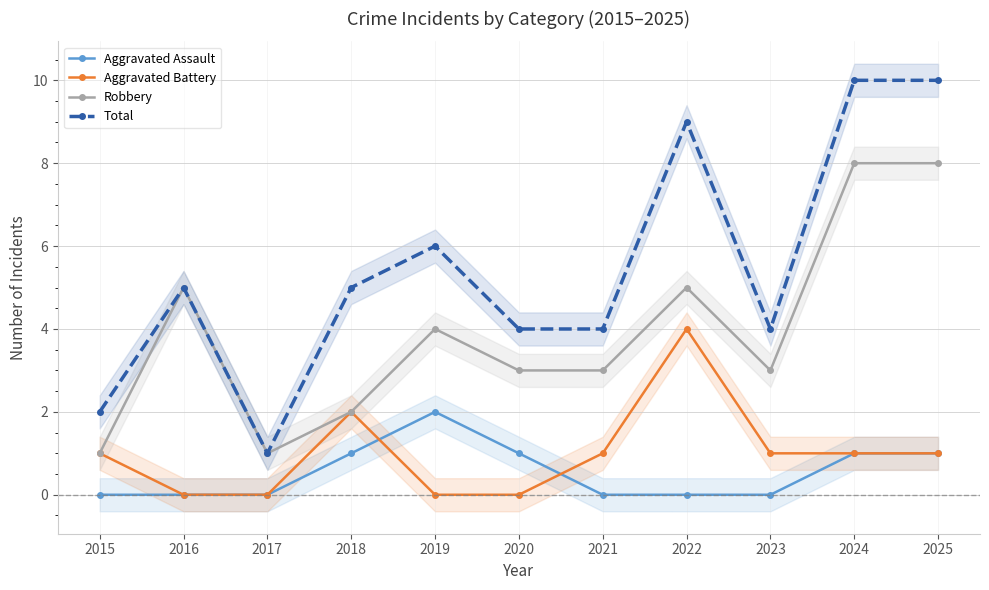

Rank the categories by Aggravated Battery value from lowest to highest.

2016, 2017, 2019, 2020, 2015, 2021, 2023, 2024, 2025, 2018, 2022